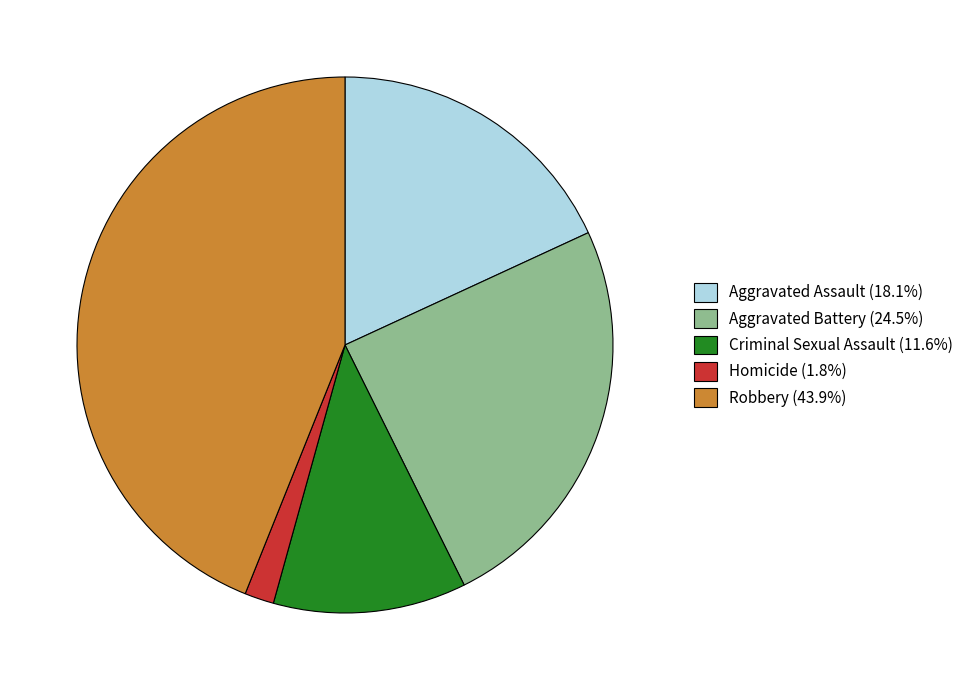

Count the number of slices in the pie.

5